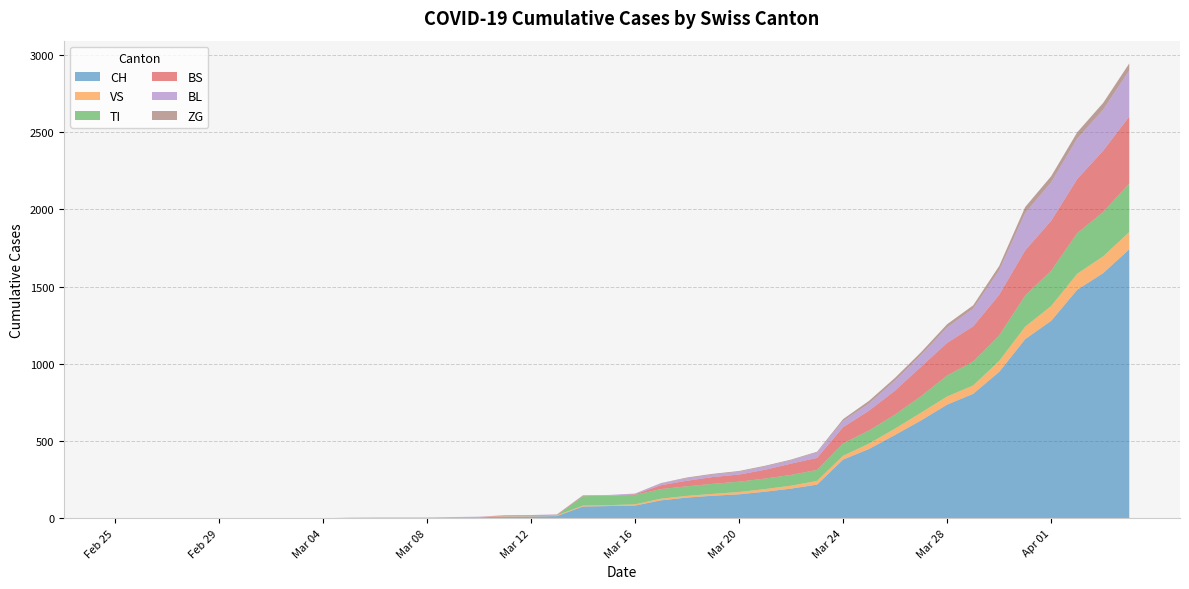

Reading left to right, transcribe all the data shown in this chart.

CH: 0	0	0	0	0	0	0	0	0	2	3	3	3	5	6	11	12	14	76	79	82	116	134	146	155	172	192	218	380	449	540	634	736	806	948	1160	1279	1480	1588	1742
VS: 0	0	0	0	0	0	0	0	0	2	2	2	2	2	2	3	3	5	6	6	8	11	11	12	15	17	19	24	25	35	41	50	53	54	71	81	96	104	109	112
TI: 0	0	0	0	0	0	0	0	0	0	0	0	0	0	0	0	0	0	61	61	61	62	62	65	67	68	70	71	80	85	91	107	136	155	165	202	229	263	287	314
BS: 0	0	0	0	0	0	0	0	0	0	0	0	0	0	0	4	4	4	4	0	4	25	36	44	46	57	73	78	105	128	155	191	211	228	263	292	323	350	397	434
BL: 0	0	0	0	0	0	0	0	0	0	0	0	0	1	2	2	2	2	2	5	5	13	16	16	18	21	21	35	40	46	65	76	100	115	158	242	249	262	266	298
ZG: 0	0	0	0	0	0	0	0	0	0	0	0	0	0	0	0	0	0	0	0	0	1	5	5	5	5	5	5	12	18	18	18	21	21	29	39	40	41	44	46